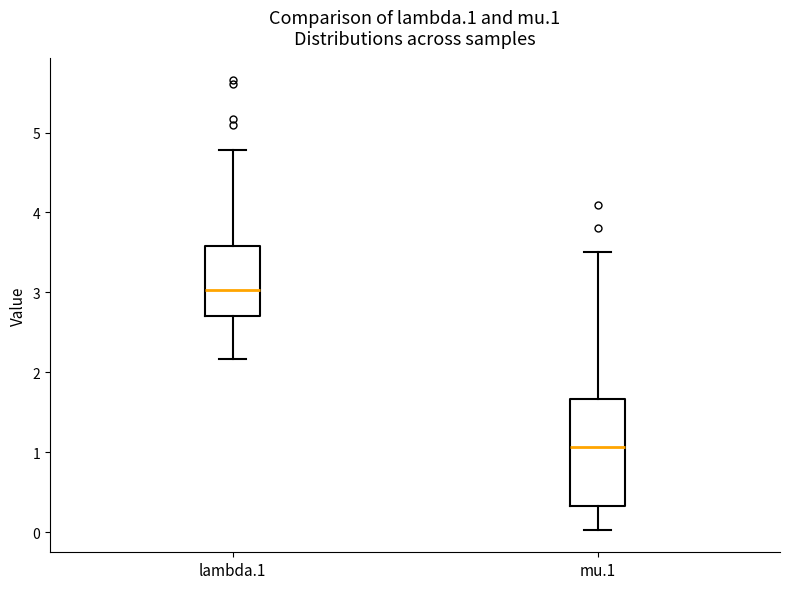

Reading left to right, transcribe this box plot: for each box, give where its median line is, the range the box spans, and where its two whiskers end, as read against the y-axis. The values are not printed on the chart, so give them approximately, as read against the axis.

lambda.1: median 3.0, box 2.7 to 3.6, whiskers 2.2 to 4.8
mu.1: median 1.1, box 0.3 to 1.7, whiskers 0.0 to 3.5